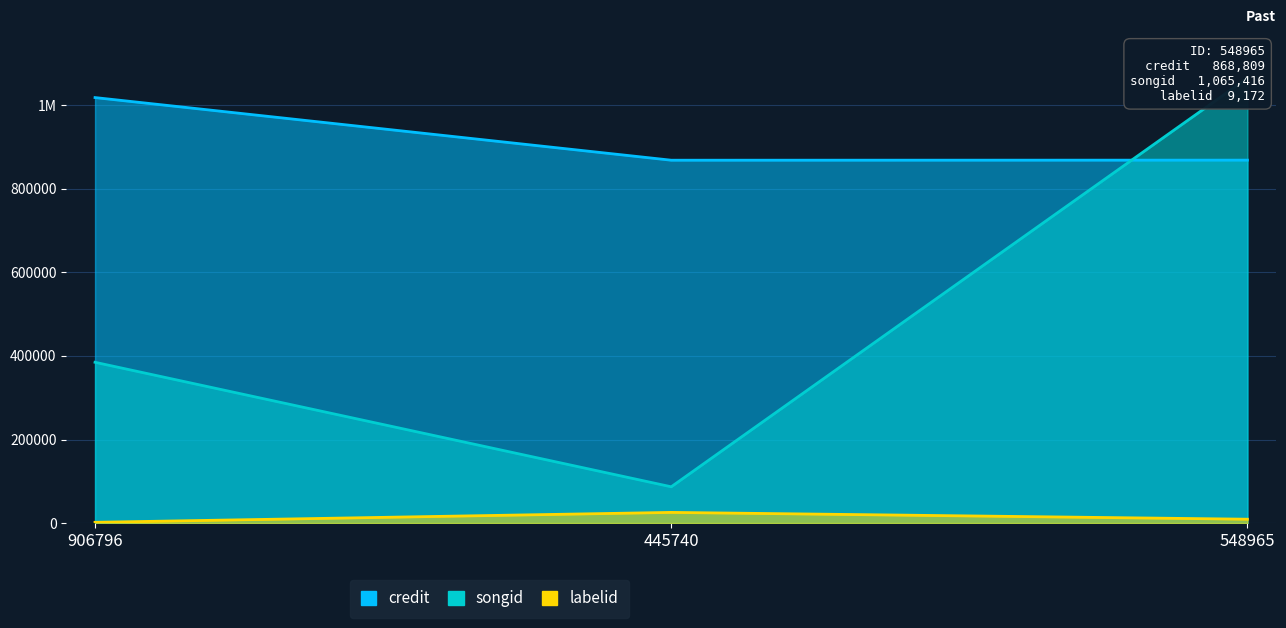

Which series has the largest total across all categories?

credit